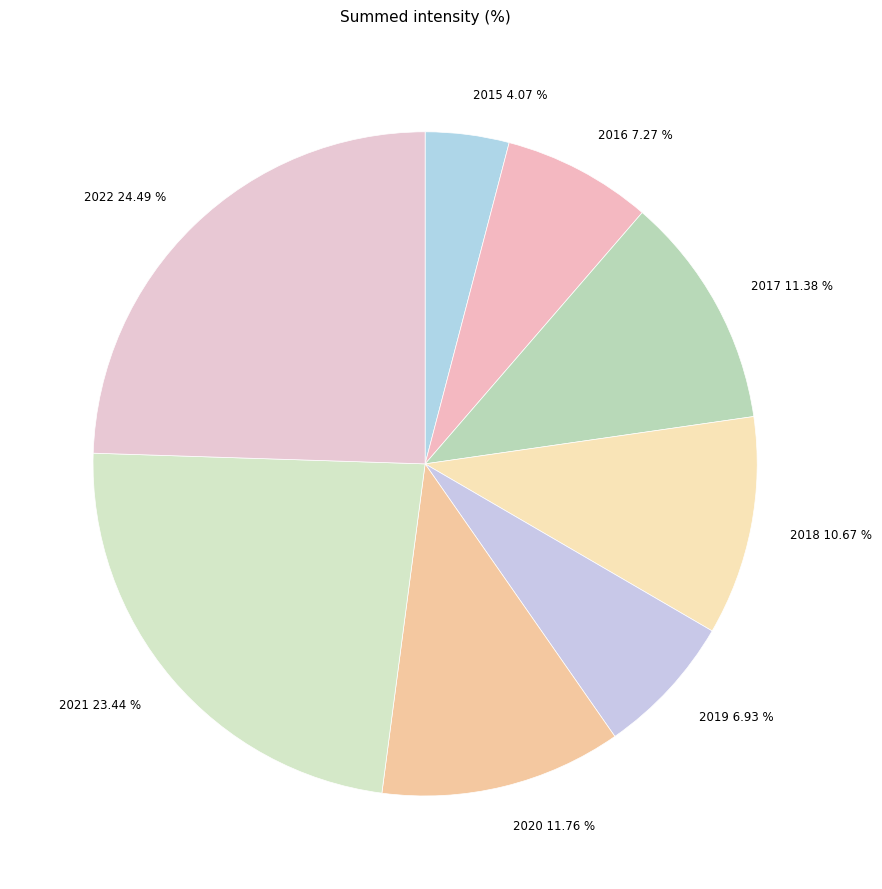

Do 2017 and 2016 together represent more than half of the pie?

No